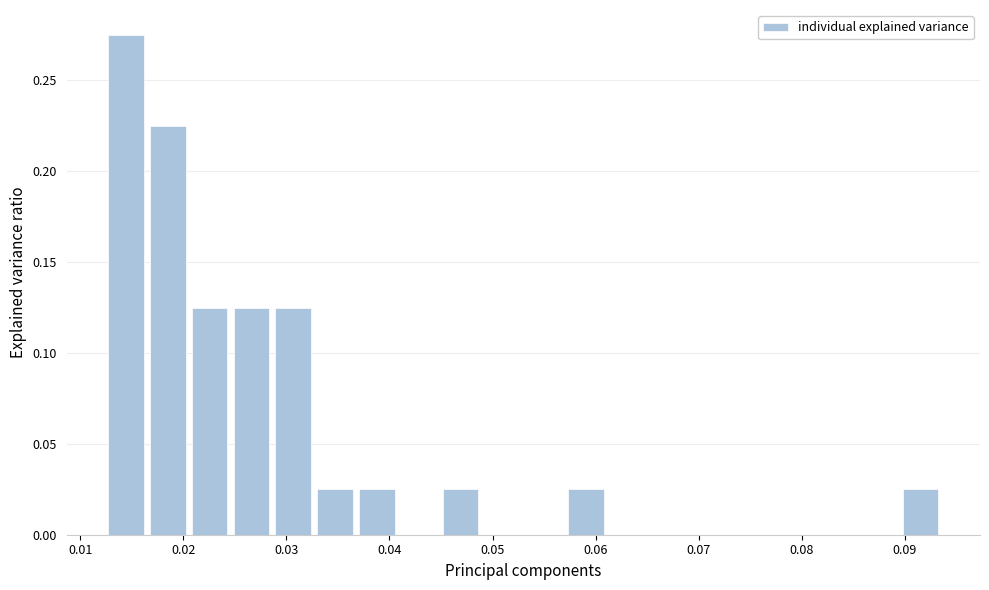

Reading left to right, list every bar in this chart as the range it spans on the x-axis followed by its height. Neither the bar edges nor the heights are printed on the chart, so give them approximately, as read against the axes.

0.012 to 0.016: 0.275
0.016 to 0.021: 0.225
0.021 to 0.025: 0.125
0.025 to 0.029: 0.125
0.029 to 0.033: 0.125
0.033 to 0.037: 0.025
0.037 to 0.041: 0.025
0.041 to 0.045: 0
0.045 to 0.049: 0.025
0.049 to 0.053: 0
0.053 to 0.057: 0
0.057 to 0.061: 0.025
0.061 to 0.065: 0
0.065 to 0.069: 0
0.069 to 0.073: 0
0.073 to 0.077: 0
0.077 to 0.081: 0
0.081 to 0.085: 0
0.085 to 0.090: 0
0.090 to 0.094: 0.025